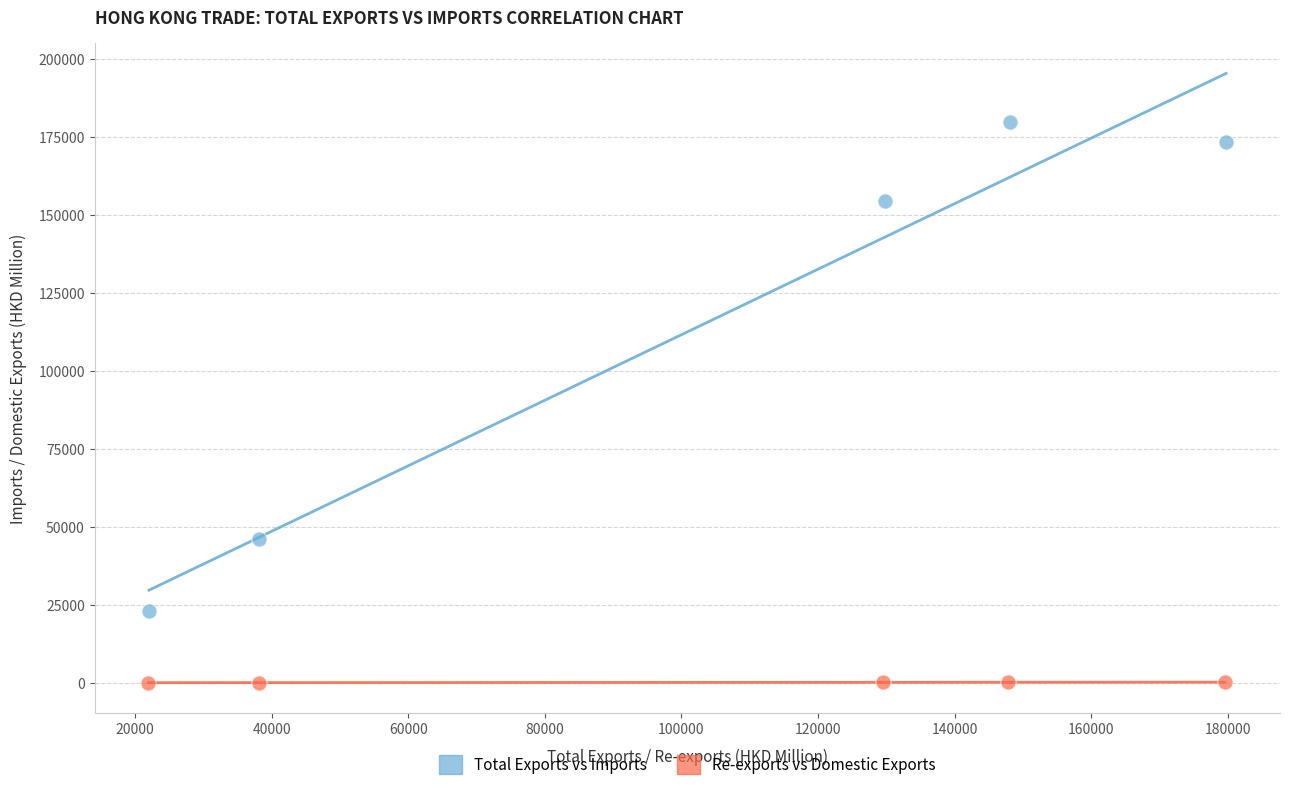

Which series reaches the minimum Y coordinate?

Re-exports vs Domestic Exports